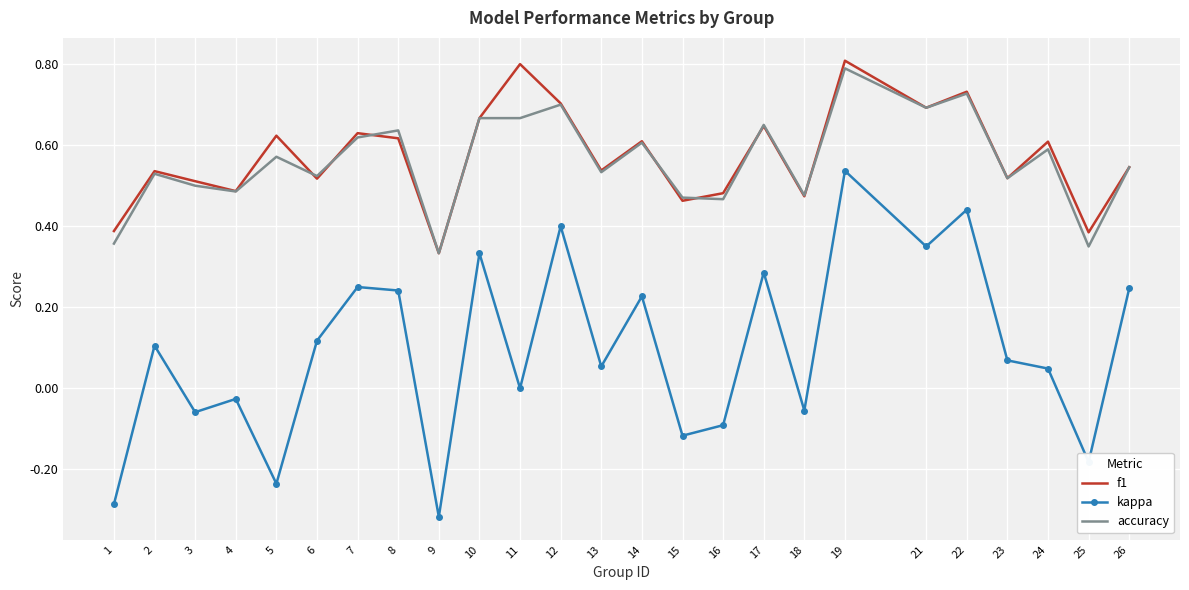

True or false: kappa and f1 cross at least once.

False